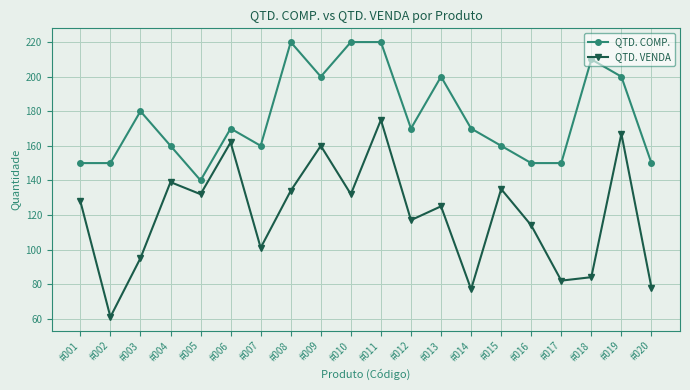

At which category is the sum across all series the highest?

#011